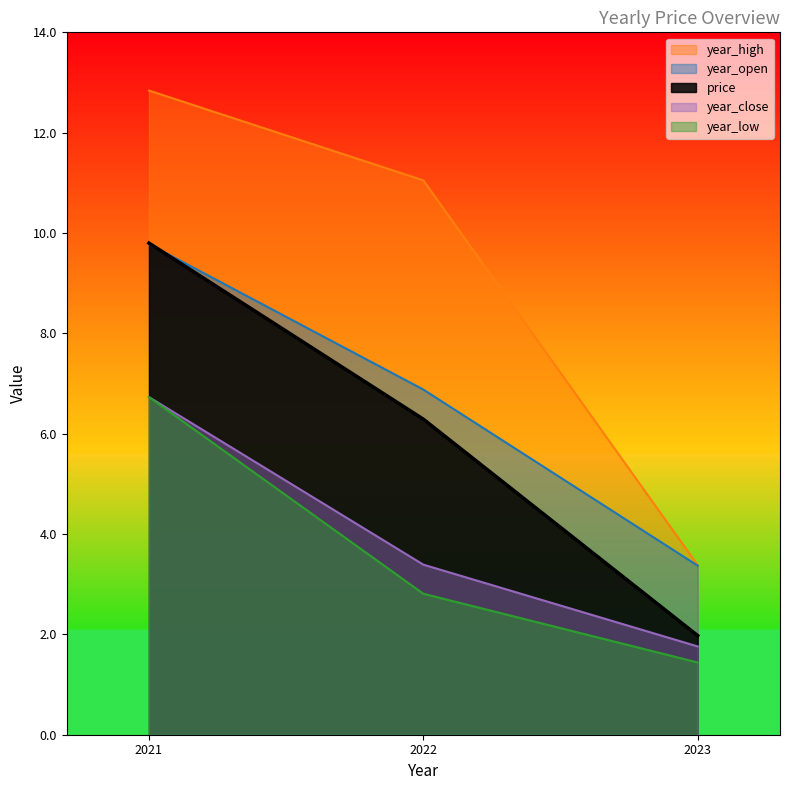

Where is year_low nearest to the value 4?

2022